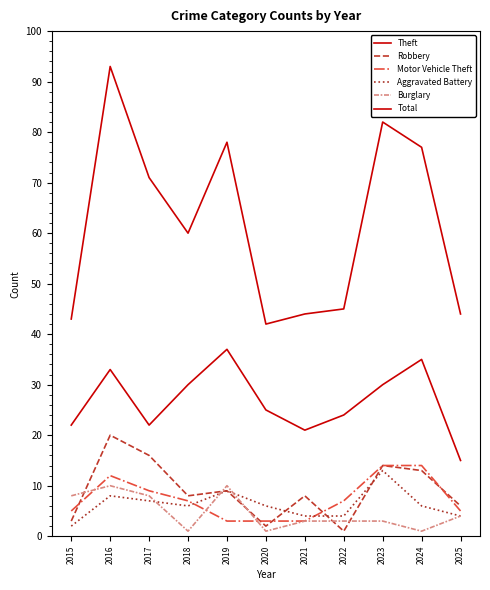

What is the smallest value displayed?

1